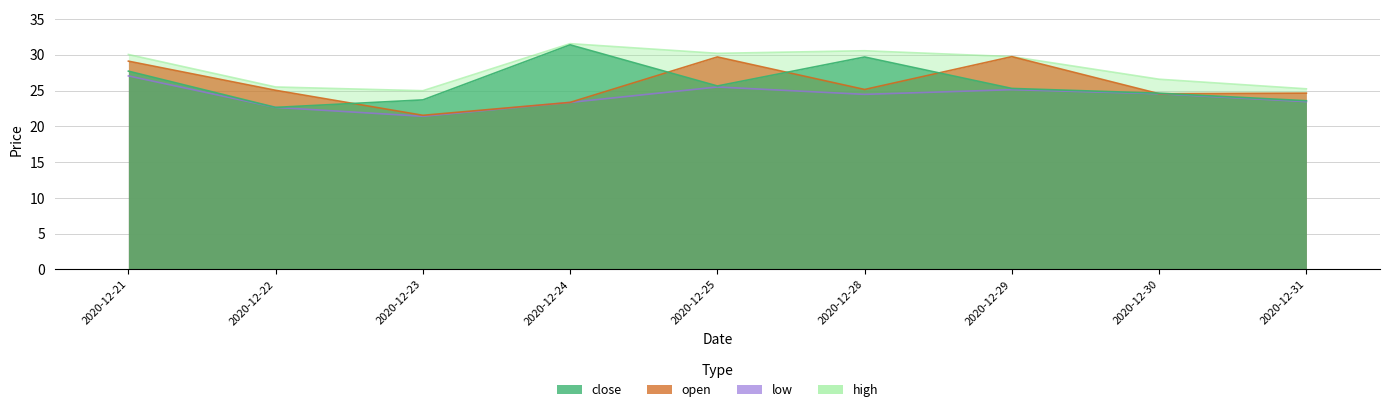

In open, how many points are lower than both neighbors (excluding endpoints)?

3